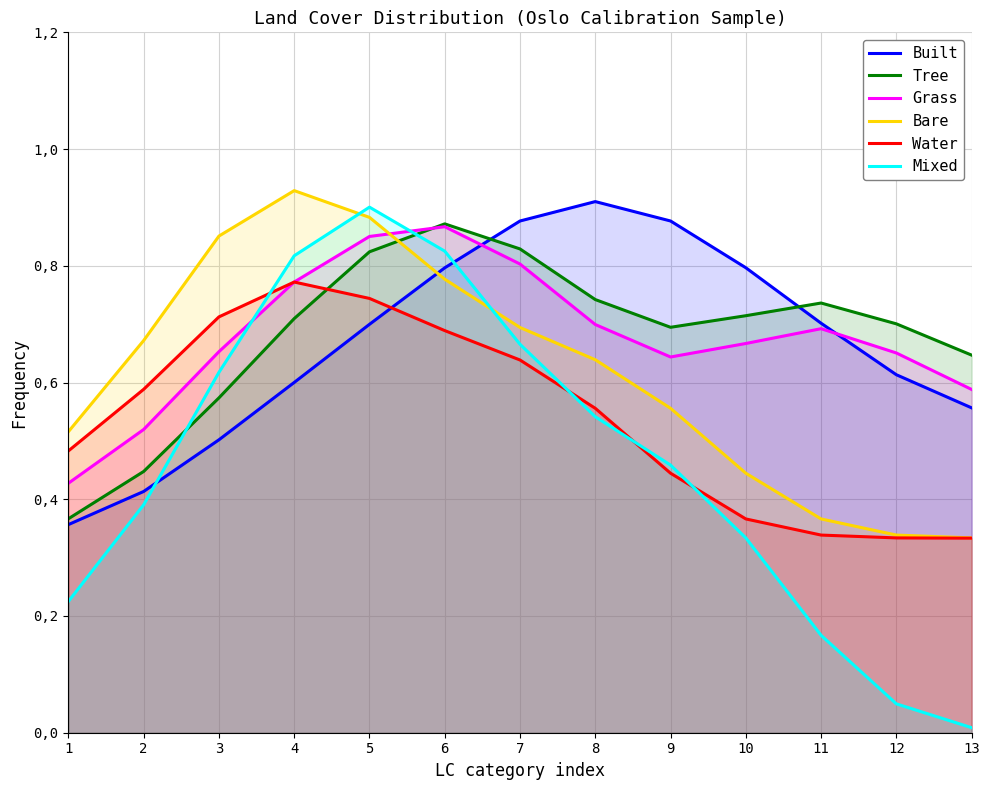

What is the sum of the Grass values at 1 and 6?

1.3